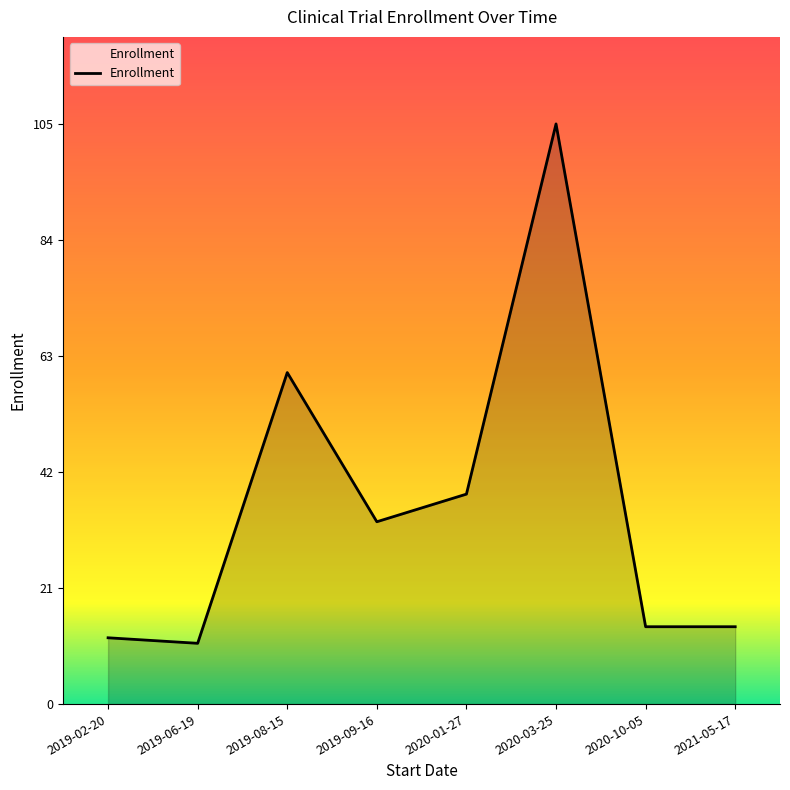

What is the maximum value shown in the chart?

105